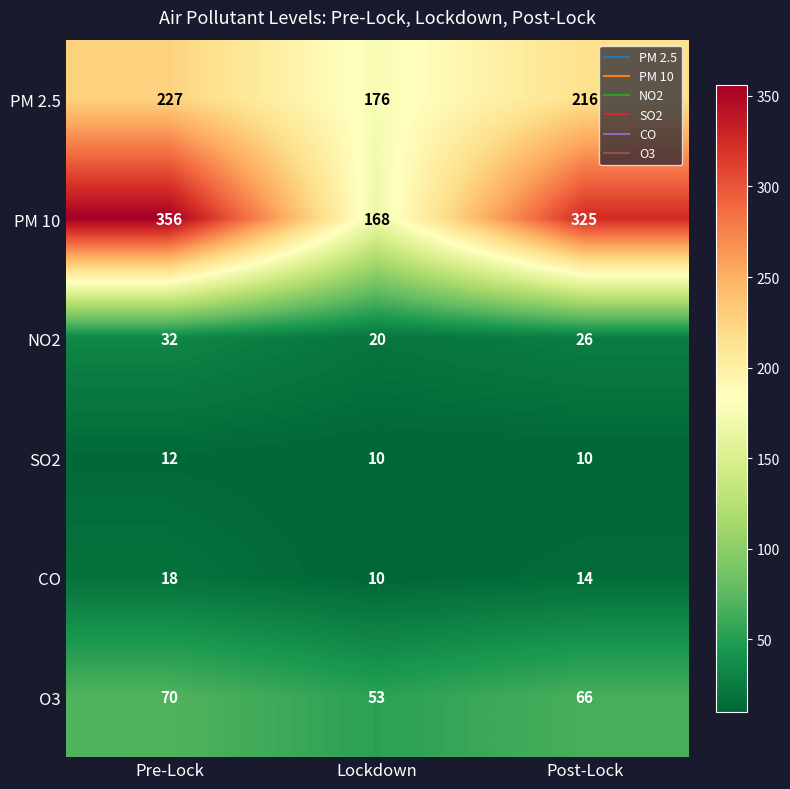

At how many categories does at least one series exceed 349?

1